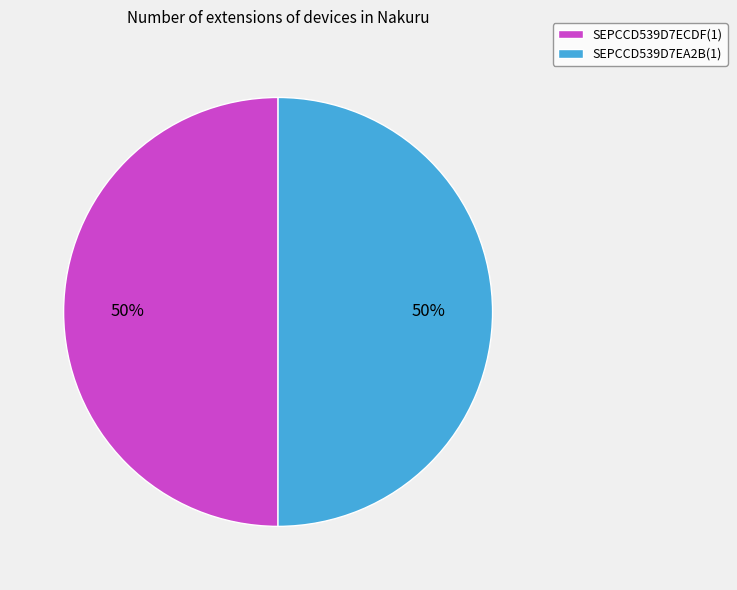

Is it true that SEPCCD539D7EA2B(1) is 59% of the pie?

False